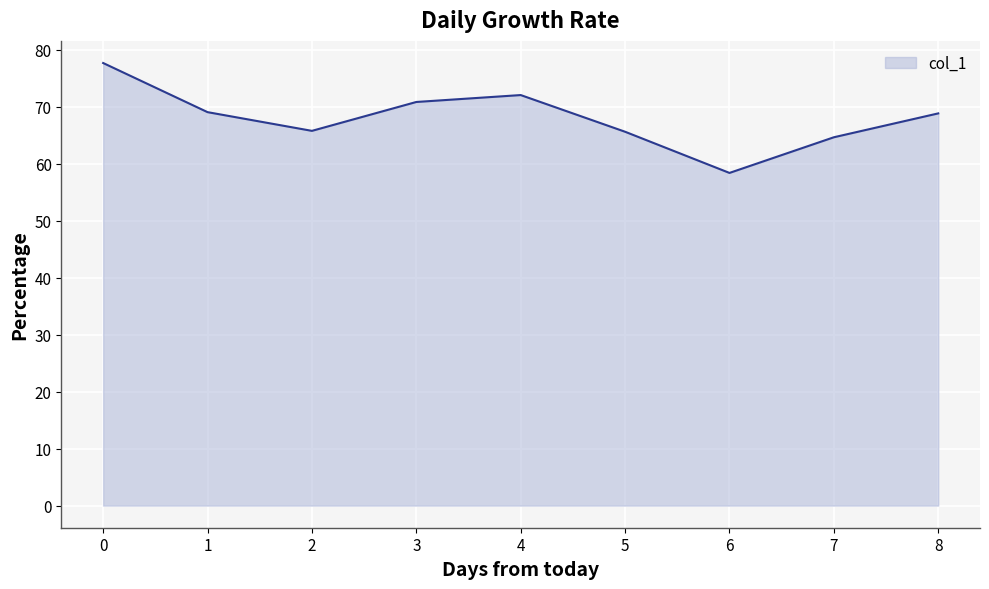

What is the ratio of the value at 4 to the value at 5?

1.1